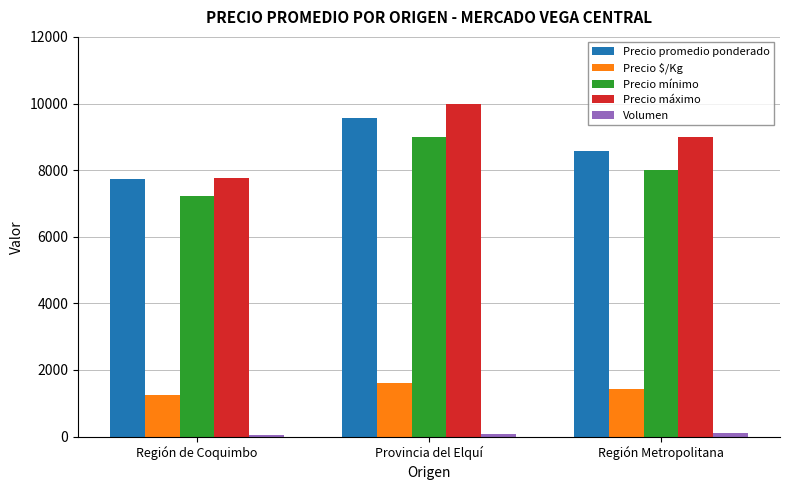

Between Región de Coquimbo and Región Metropolitana, which series saw the biggest shift?

Precio máximo